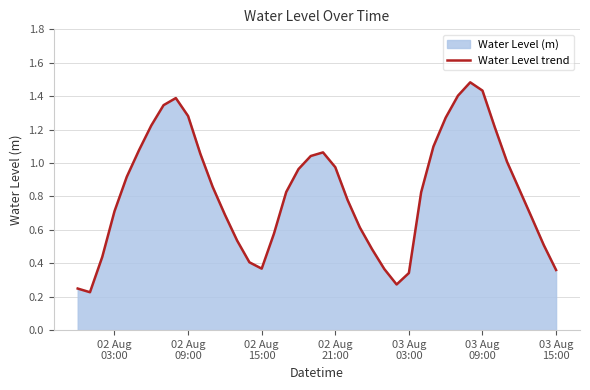

Does the chart display data point markers on the line(s)?

No